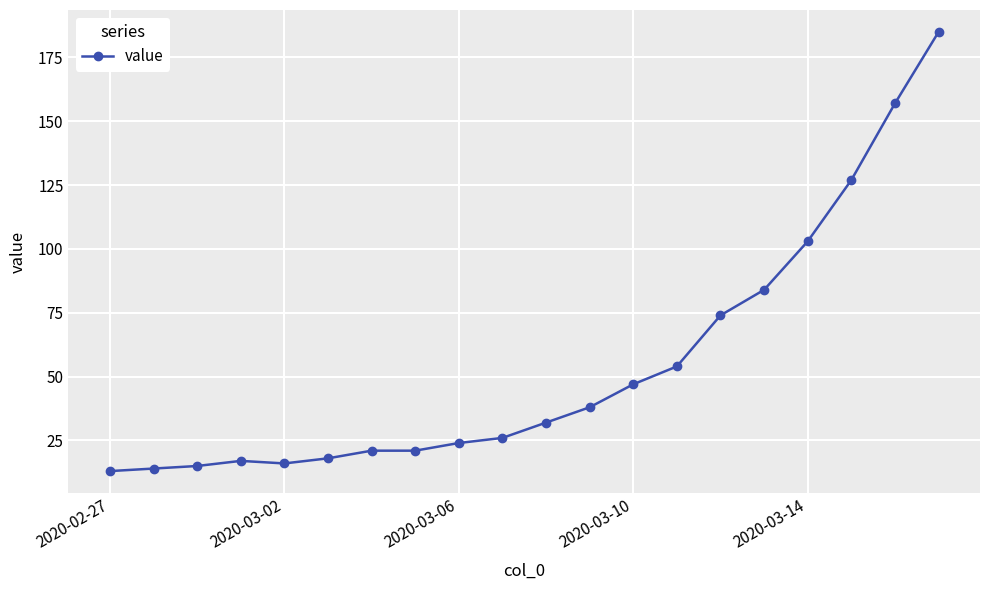

What is the smallest value displayed?

13